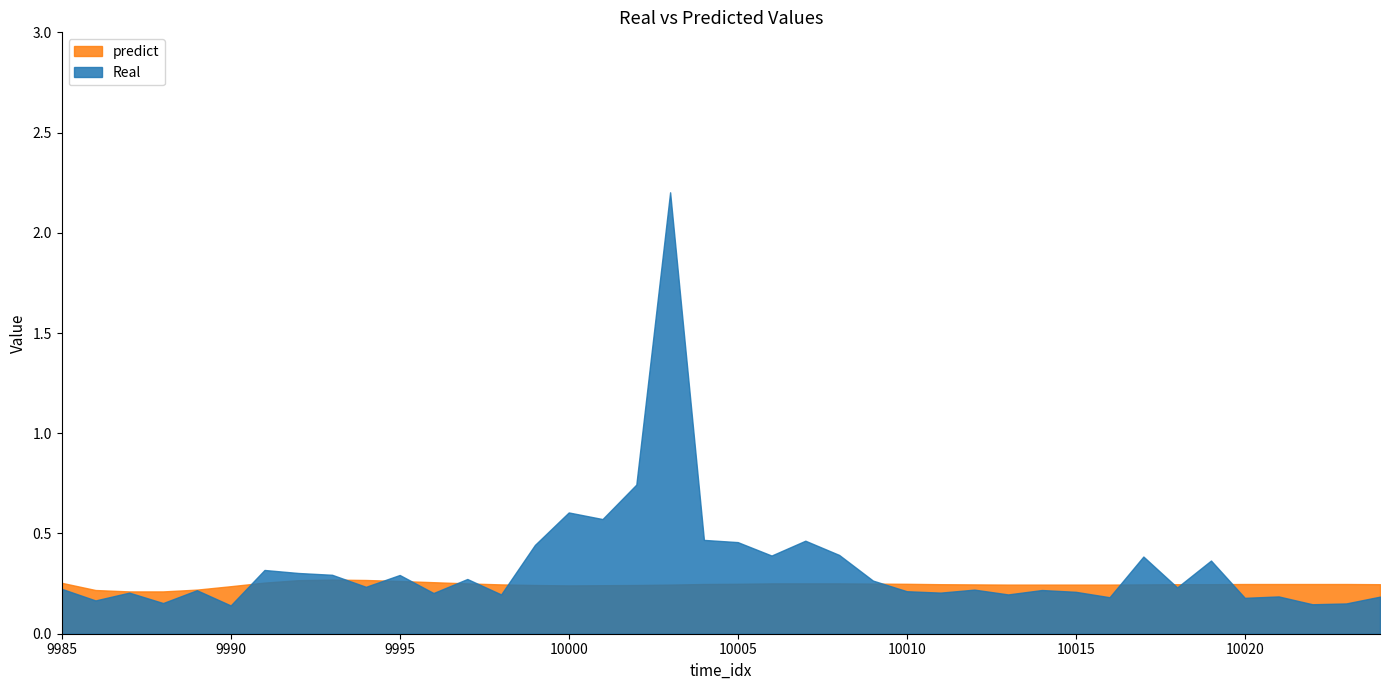

Reading left to right, extract all data points from this chart.

Real: 9985=0.2	9986=0.2	9987=0.2	9988=0.2	9989=0.2	9990=0.1	9991=0.3	9992=0.3	9993=0.3	9994=0.2	9995=0.3	9996=0.2	9997=0.3	9998=0.2	9999=0.4	10000=0.6	10001=0.6	10002=0.7	10003=2.2	10004=0.5	10005=0.5	10006=0.4	10007=0.5	10008=0.4	10009=0.3	10010=0.2	10011=0.2	10012=0.2	10013=0.2	10014=0.2	10015=0.2	10016=0.2	10017=0.4	10018=0.2	10019=0.4	10020=0.2	10021=0.2	10022=0.1	10023=0.2	10024=0.2
predict: 9985=0.3	9986=0.2	9987=0.2	9988=0.2	9989=0.2	9990=0.2	9991=0.3	9992=0.3	9993=0.3	9994=0.3	9995=0.3	9996=0.3	9997=0.3	9998=0.2	9999=0.2	10000=0.2	10001=0.2	10002=0.2	10003=0.2	10004=0.2	10005=0.2	10006=0.3	10007=0.3	10008=0.3	10009=0.2	10010=0.2	10011=0.2	10012=0.2	10013=0.2	10014=0.2	10015=0.2	10016=0.2	10017=0.2	10018=0.2	10019=0.2	10020=0.2	10021=0.2	10022=0.2	10023=0.2	10024=0.2